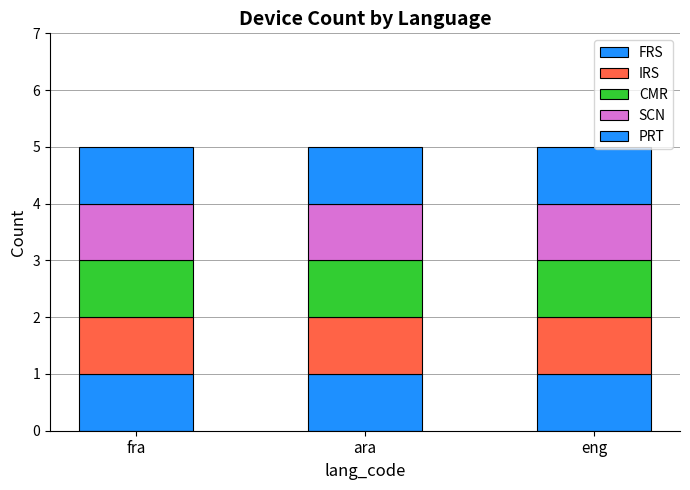

At which label does fra first exceed 2?

fra